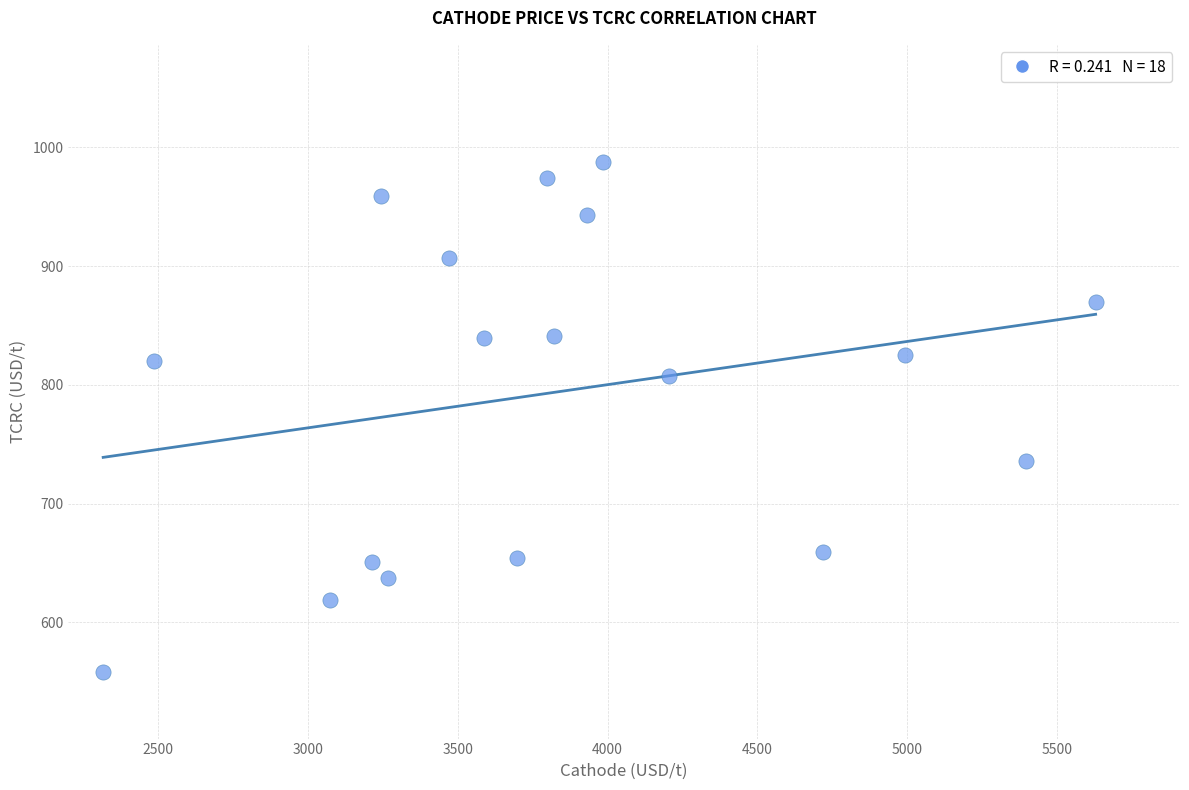

What is the range of Y values (max minus min)?

429.5